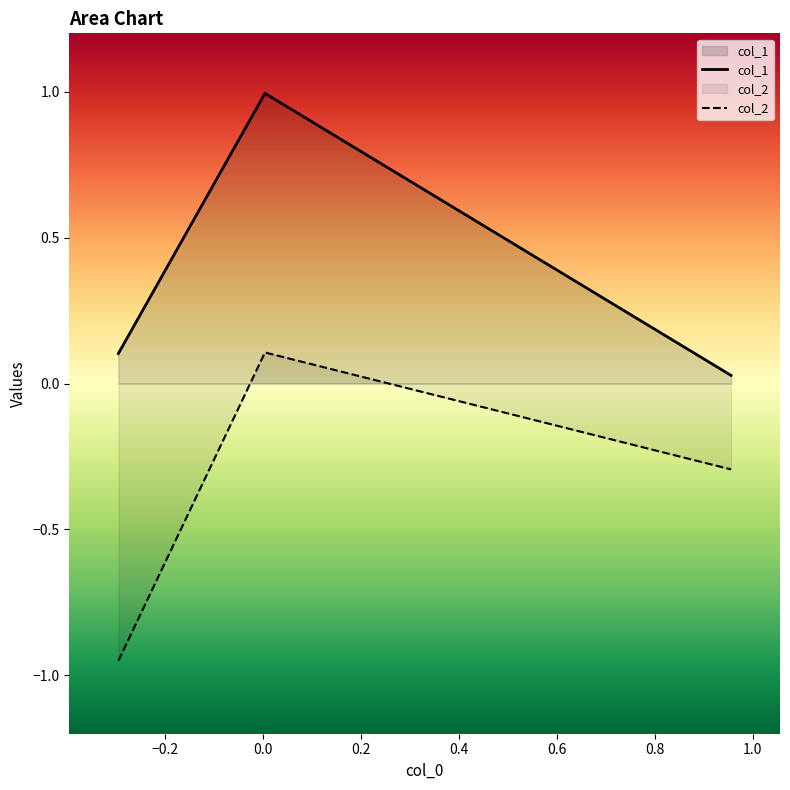

What is the maximum value for col_1?

1.0